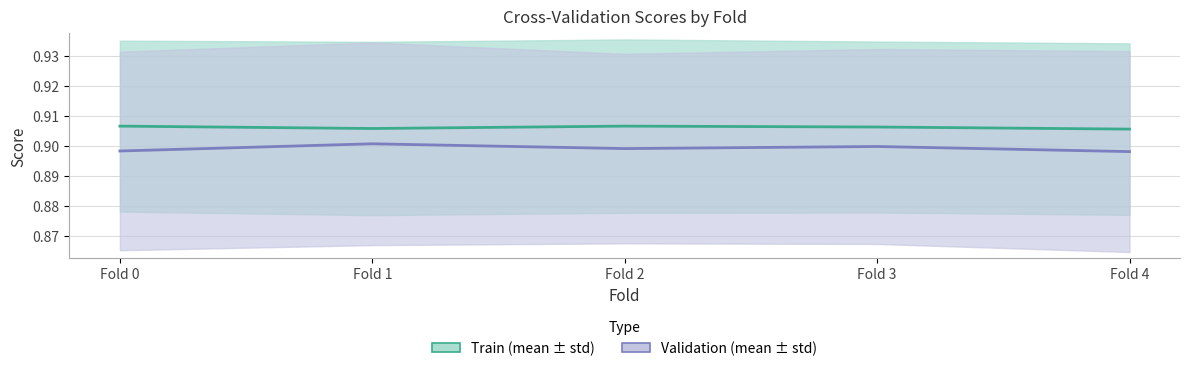

Count the val_mean values in the range 0 to 1.

5